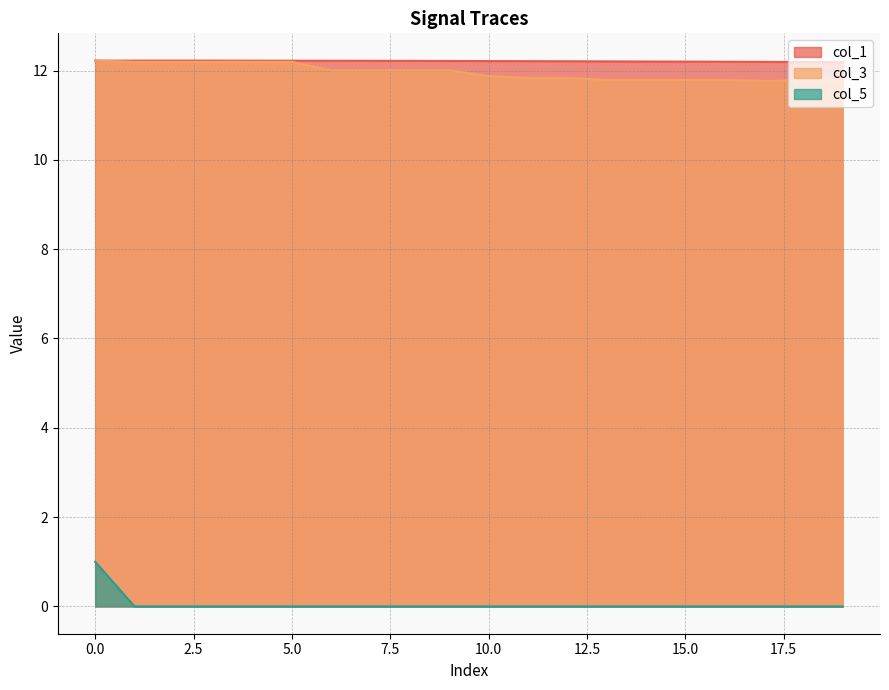

What is the highest value of the col_5 series?

1.0